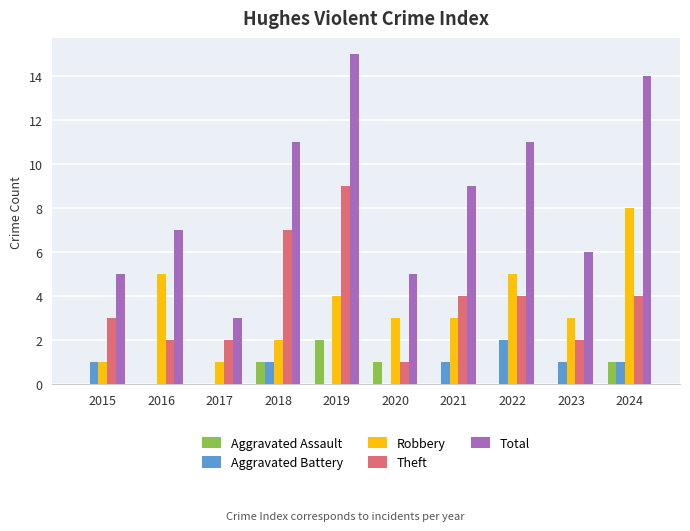

The value of Aggravated Battery at 2018 is 1. True or false?

True